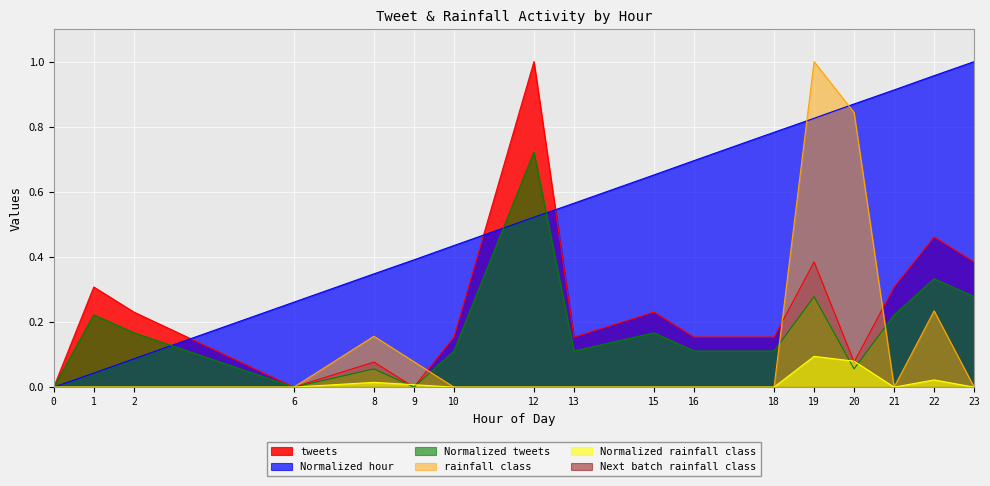

What is the greatest value displayed?

1.0